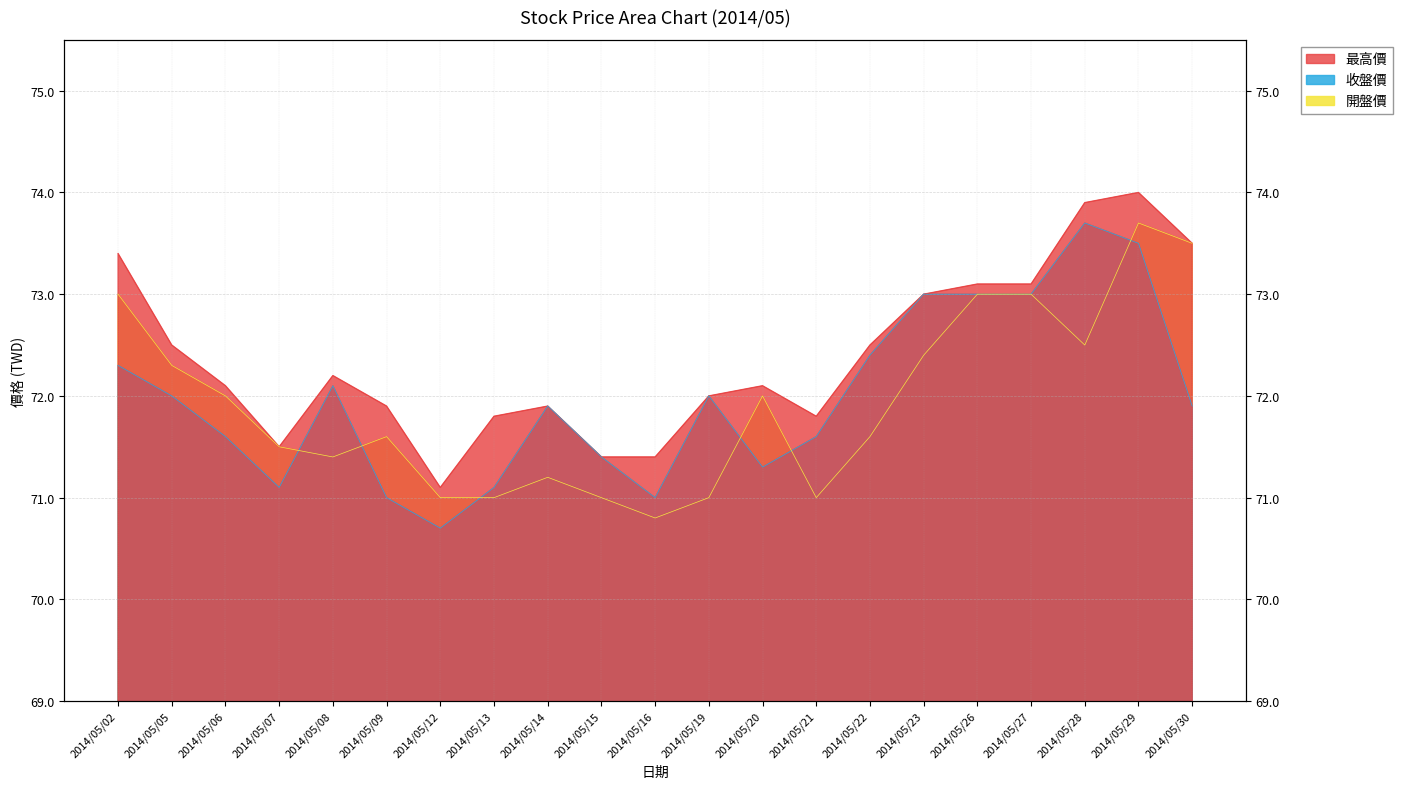

How many values in the 收盤價 series exceed 71?

18